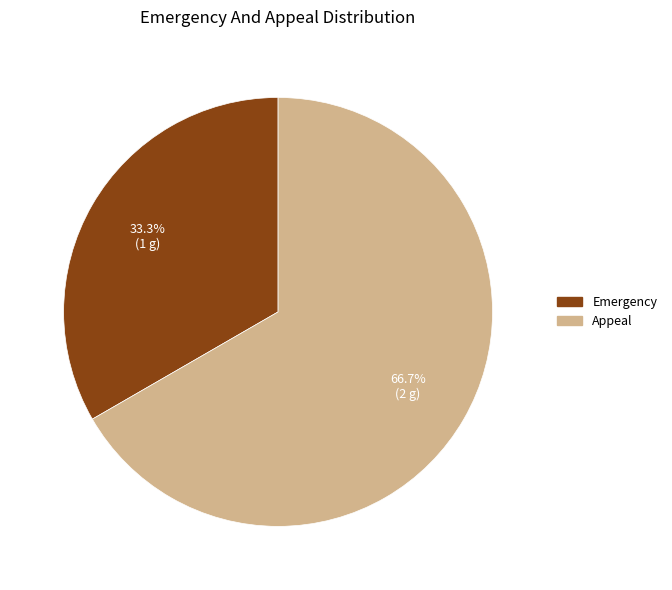

Which slice is the largest?

Appeal